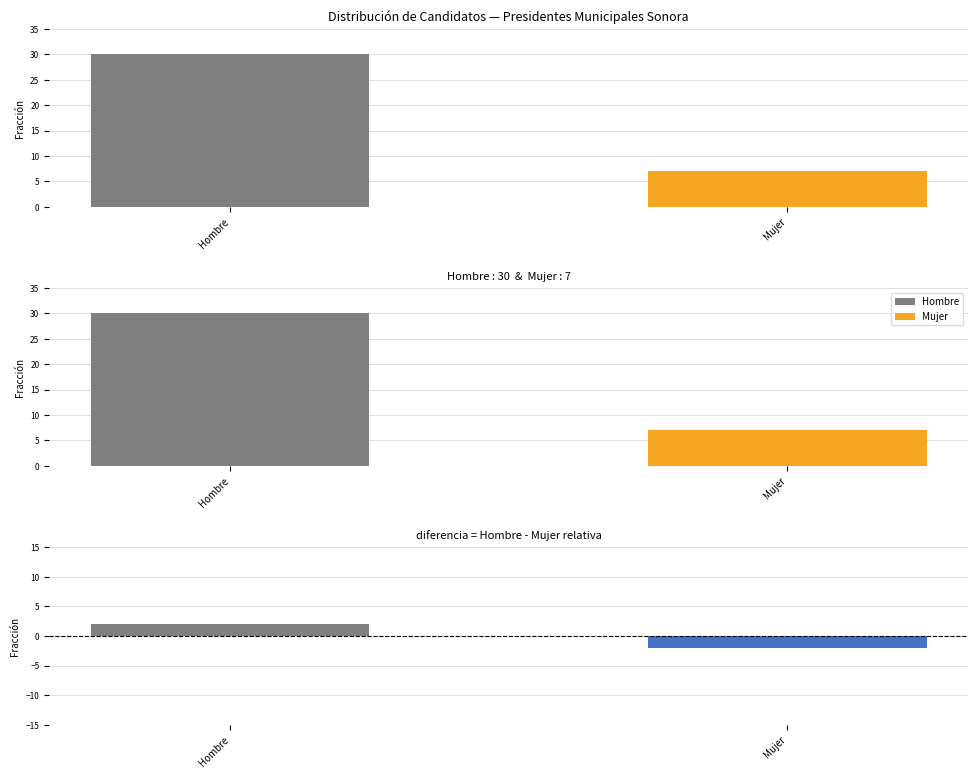

Are the bars horizontal?

No